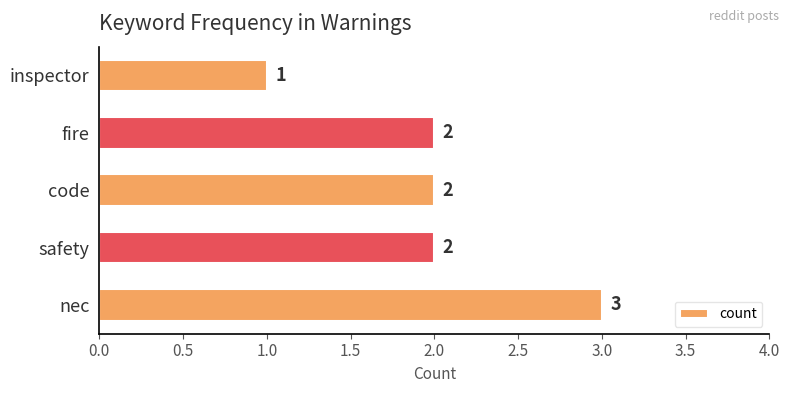

Which label corresponds to the smallest value in the chart?

inspector